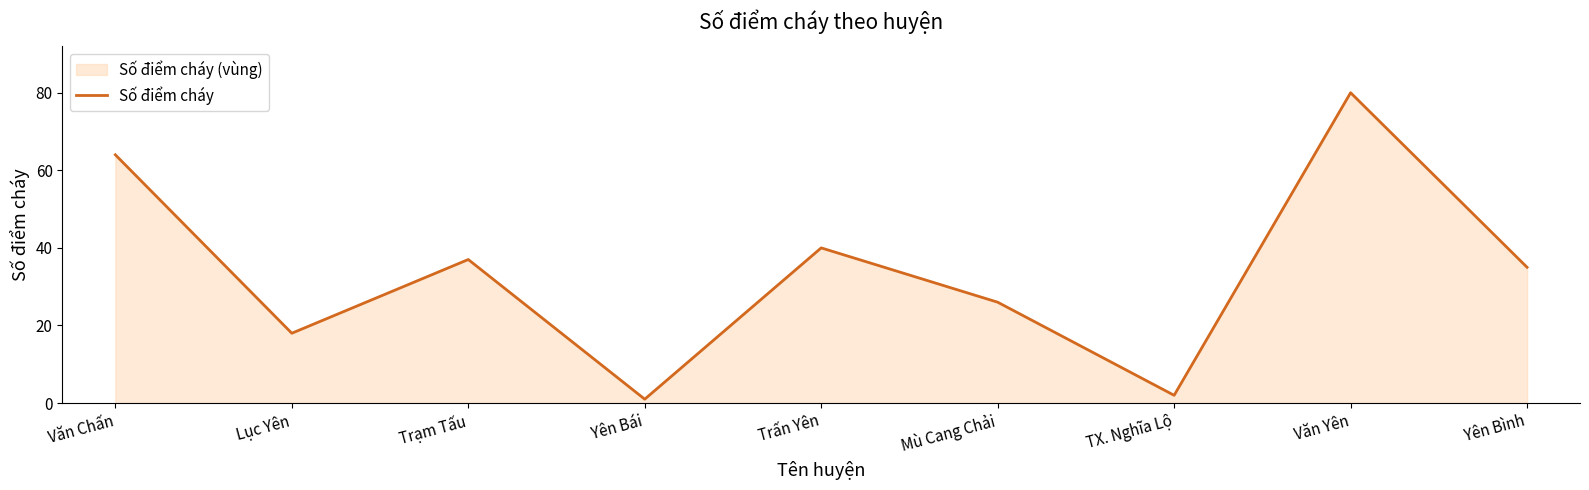

What is the ratio of the value at Mù Cang Chải to the value at Lục Yên?

1.4